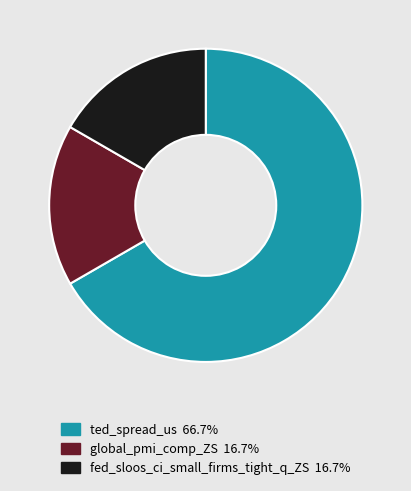

Which slice is the largest?

ted_spread_us